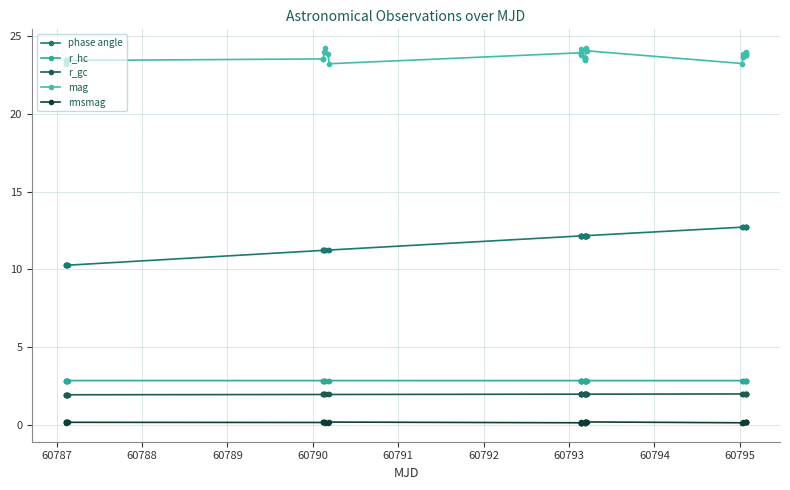

Is this an area chart (filled region under the line)?

No